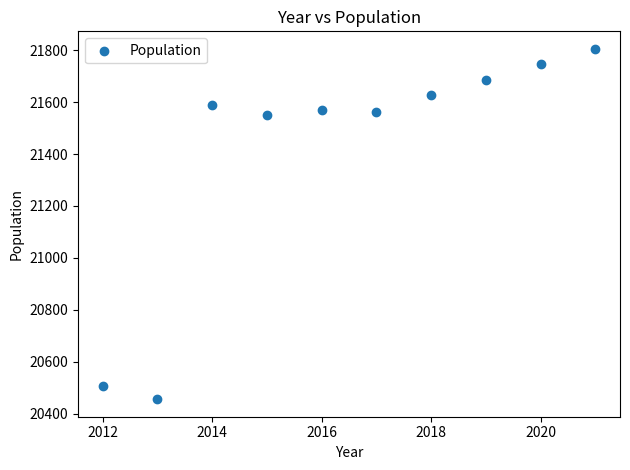

What is the range of X values (max minus min)?

9